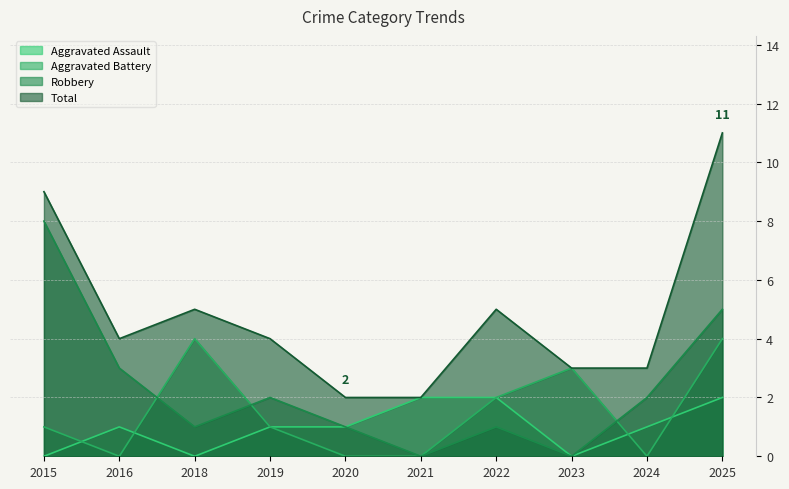

Reading left to right, extract all data points from this chart.

Aggravated Assault: 0	1	0	1	1	2	2	0	1	2
Aggravated Battery: 1	0	4	1	0	0	2	3	0	4
Robbery: 8	3	1	2	1	0	1	0	2	5
Total: 9	4	5	4	2	2	5	3	3	11